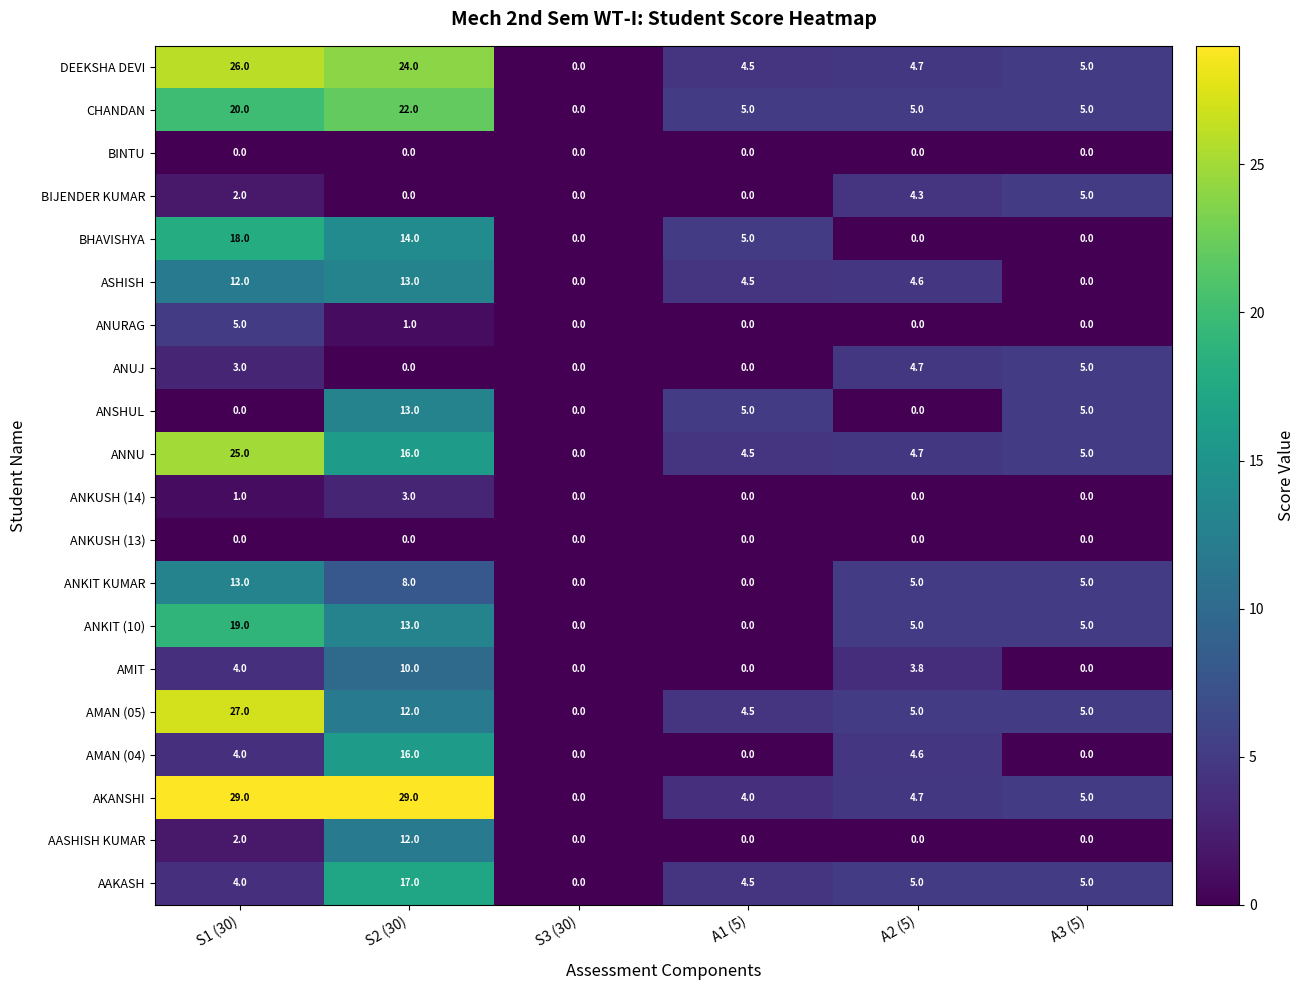

Count the ANKUSH (14) values in the range 0 to 1.

5